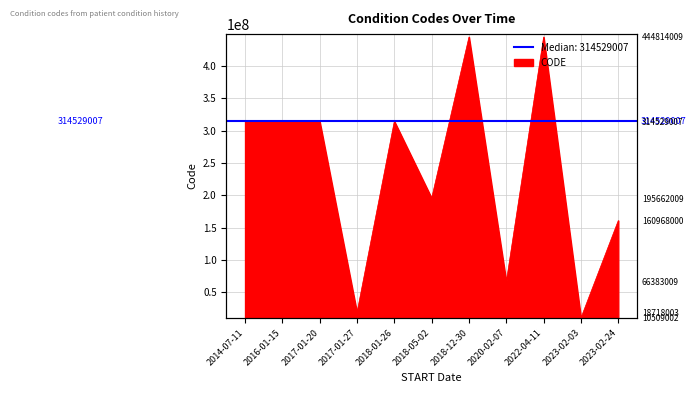

Reading left to right, extract all data points from this chart.

314529007	314529007	314529007	18718003	314529007	195662009	444814009	66383009	444814009	10509002	160968000